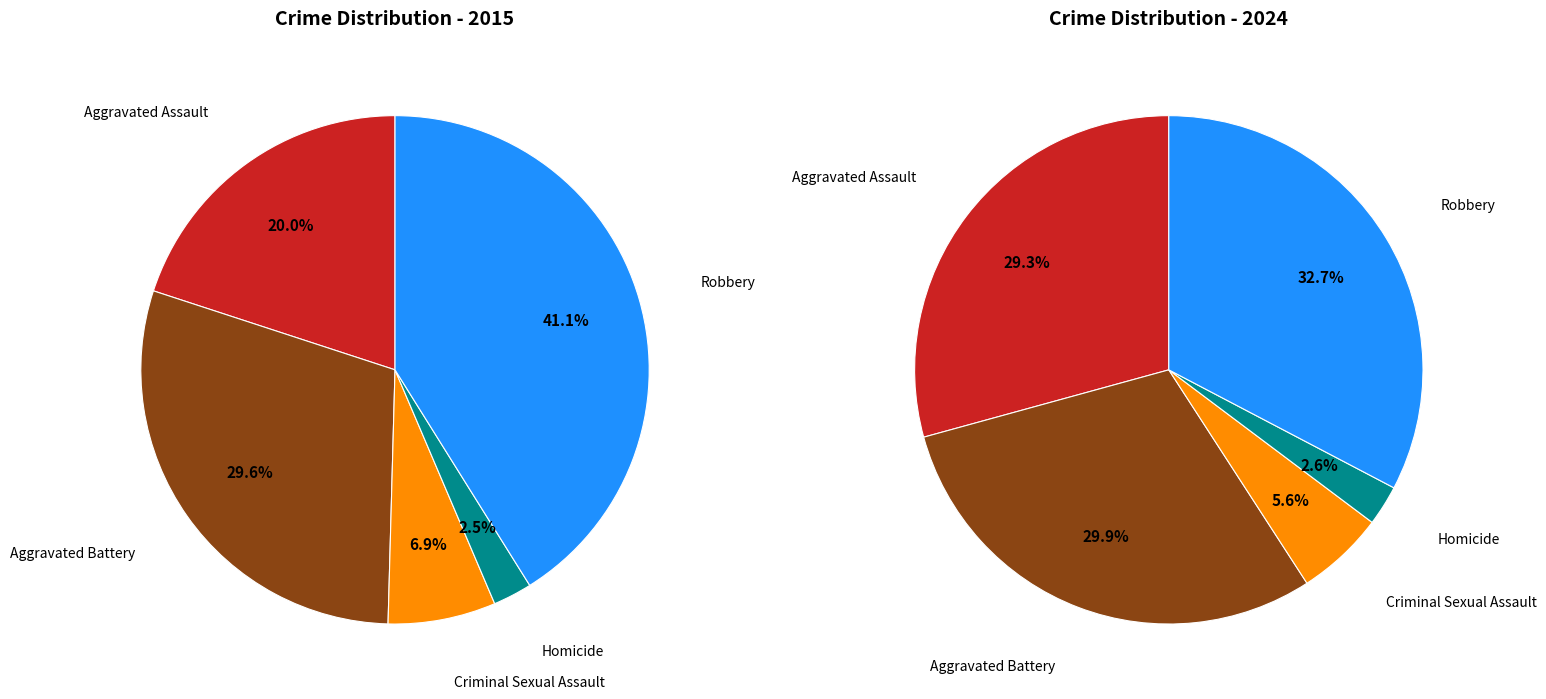

At Criminal Sexual Assault, list the series in order from largest to smallest.

values_2015, values_2024